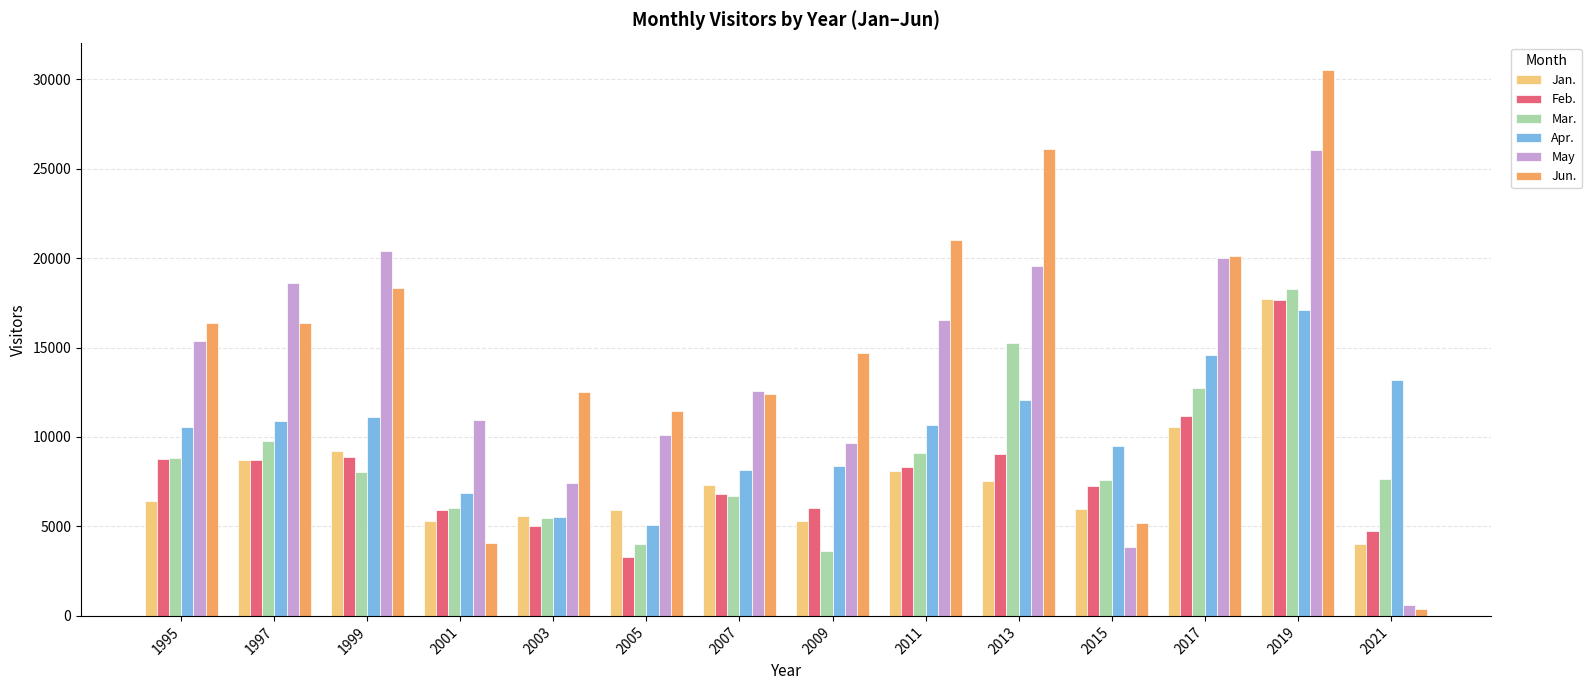

At which label does Jan. first exceed 7335?

1997